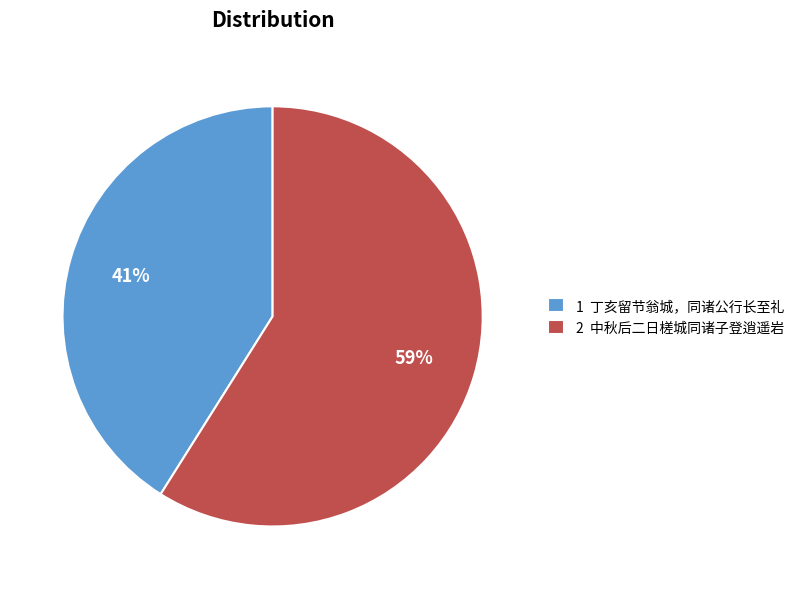

To the nearest percent, what is the difference between the 2 中秋后二日槎城同诸子登逍遥岩 and 1 丁亥留节翁城，同诸公行长至礼 slice percentages?

18%